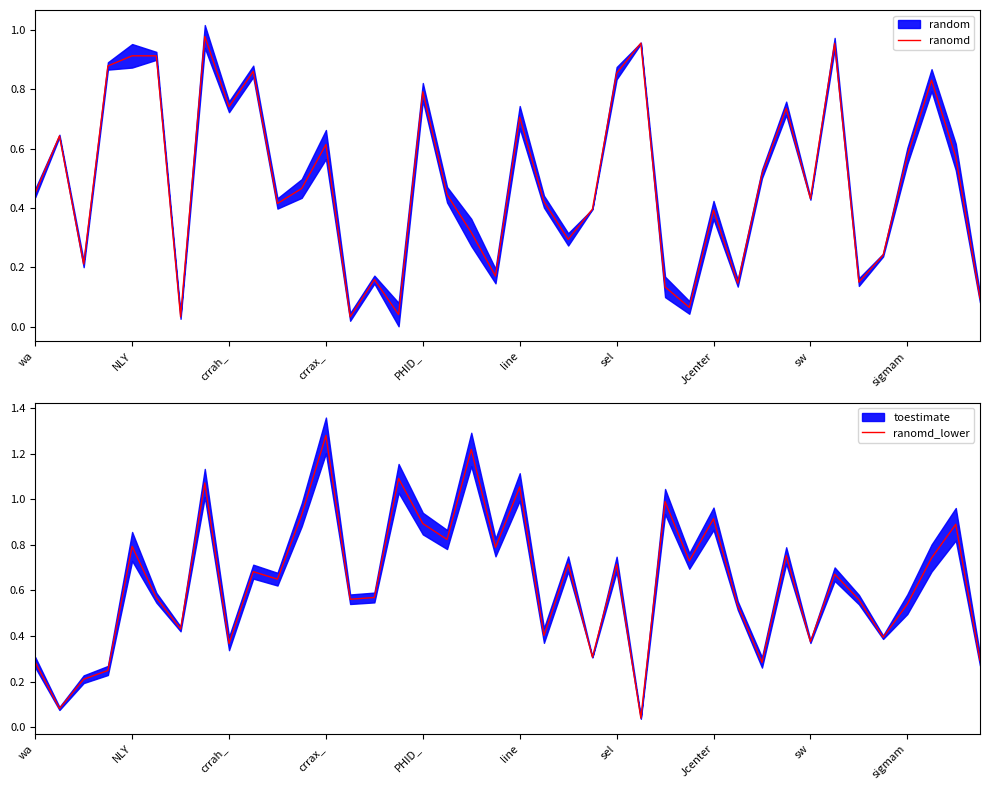

Which category has the highest value in the ranomd_lower series?

crrax_